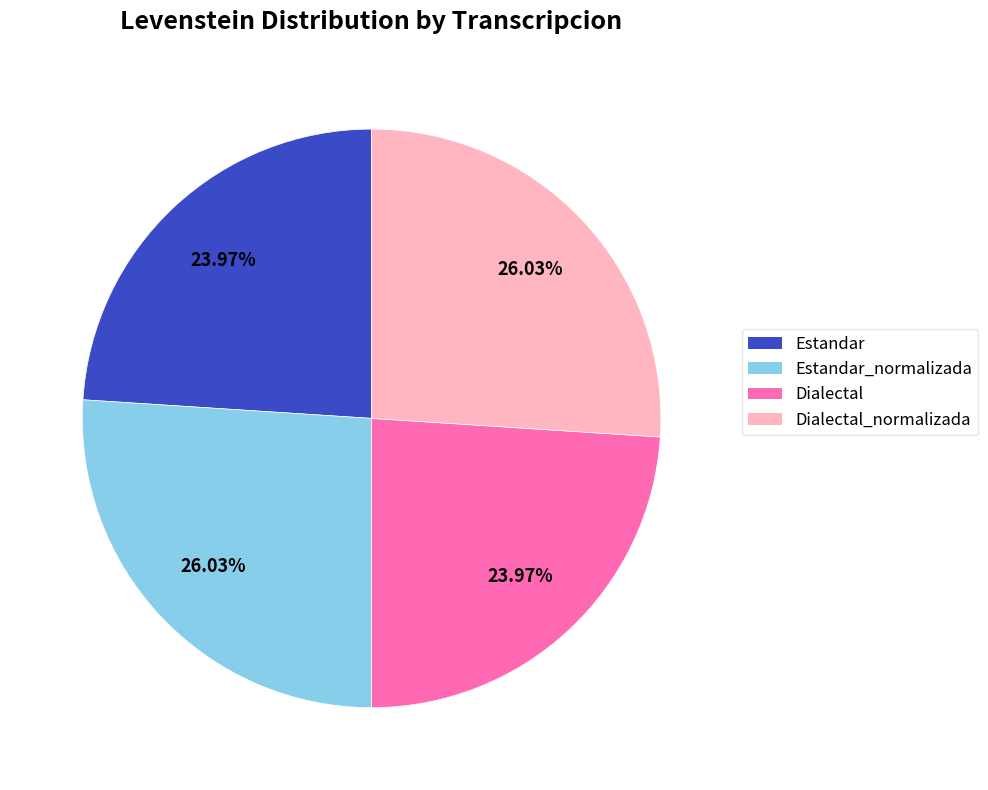

Does any single category account for the majority?

No